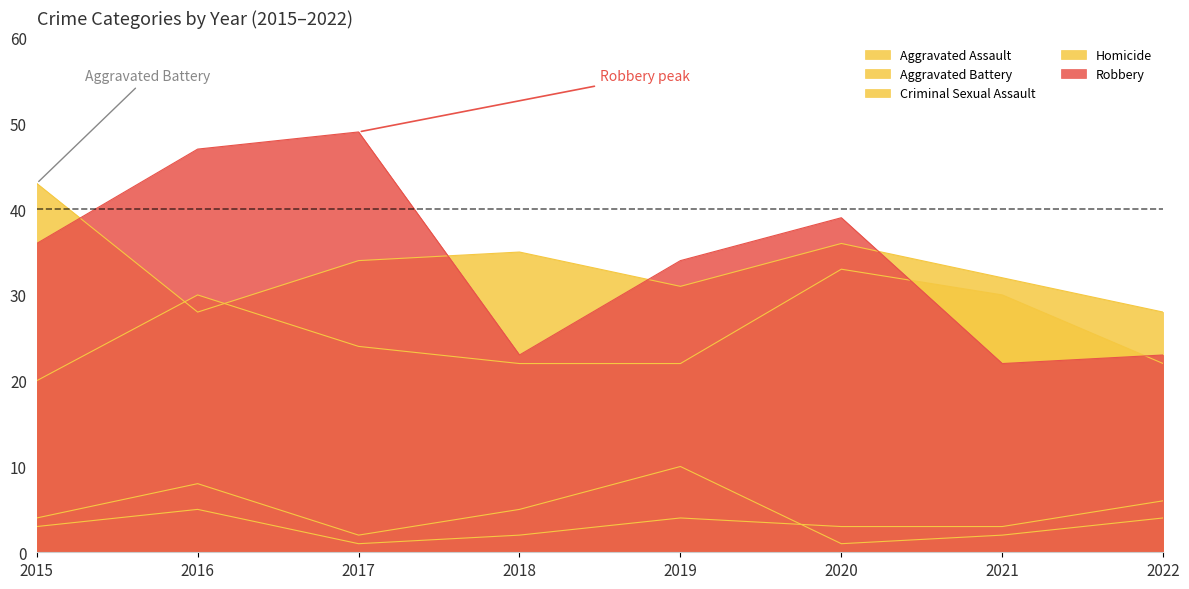

At how many categories does at least one series exceed 20?

8